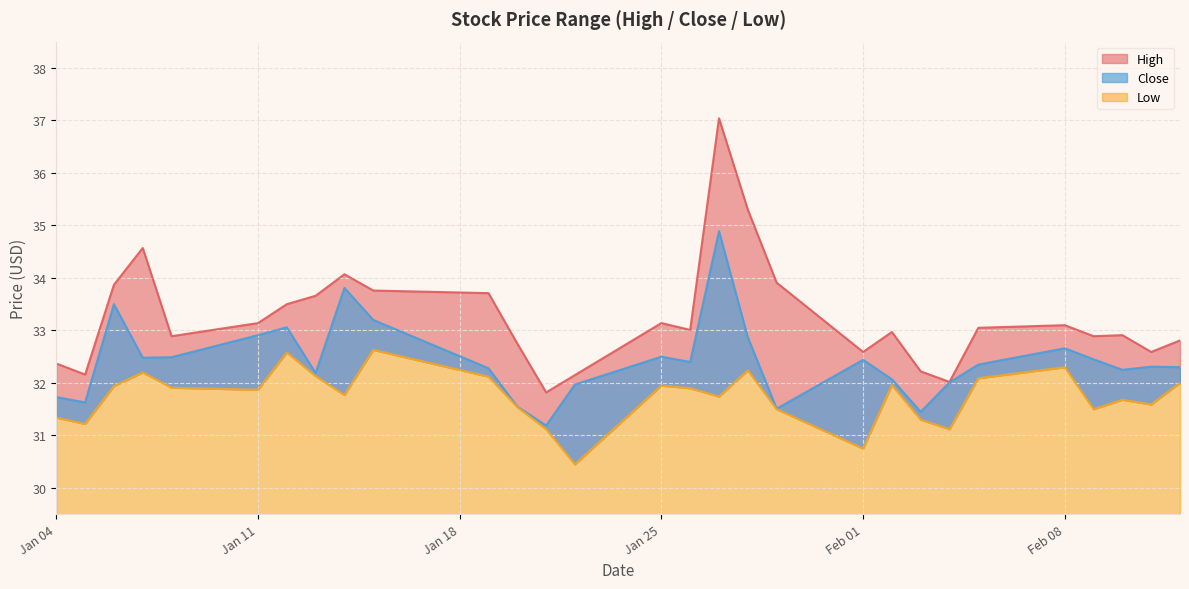

Rank the series by their average value, from highest to lowest.

High, Close, Low